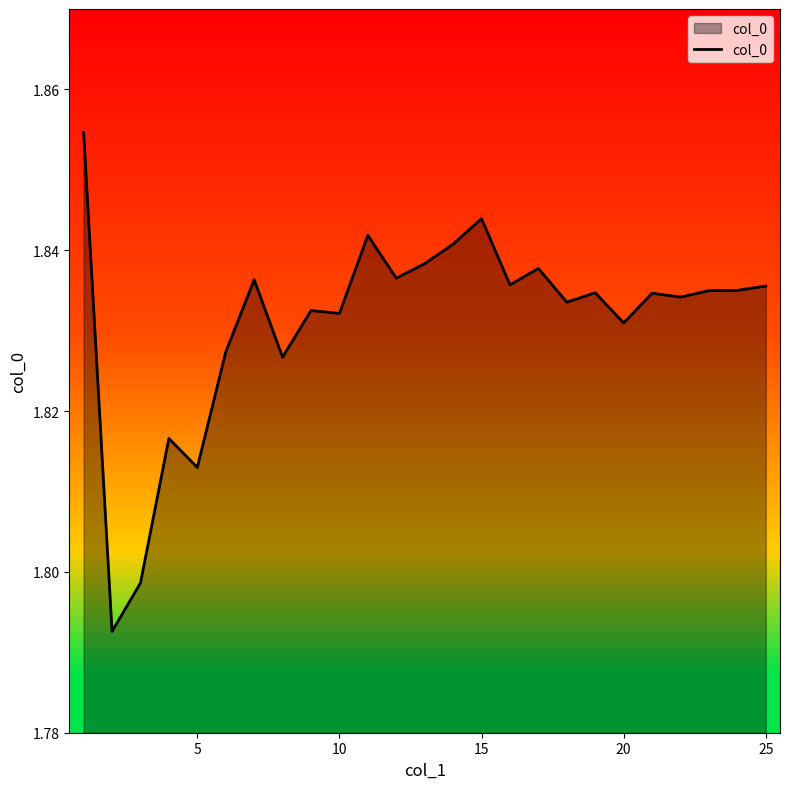

Is this an area chart (filled region under the line)?

Yes